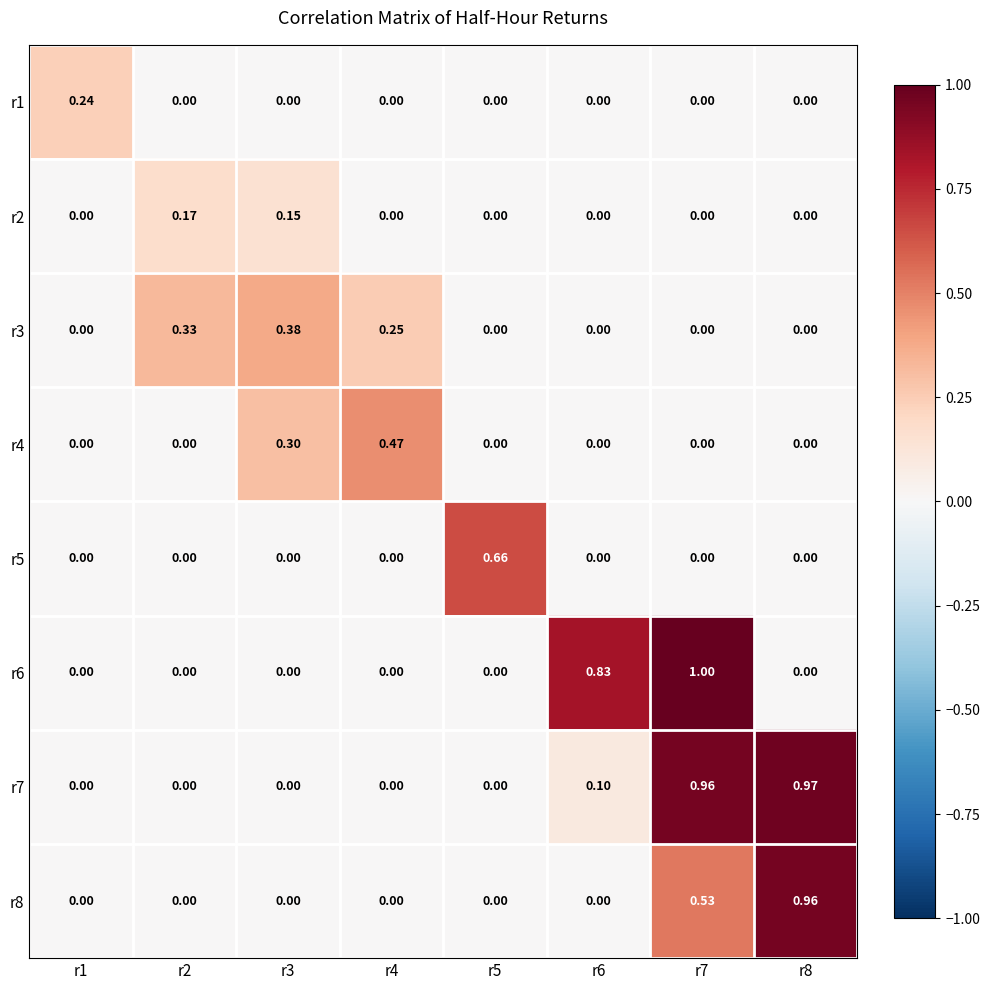

Which series has the largest range (max minus min)?

r6